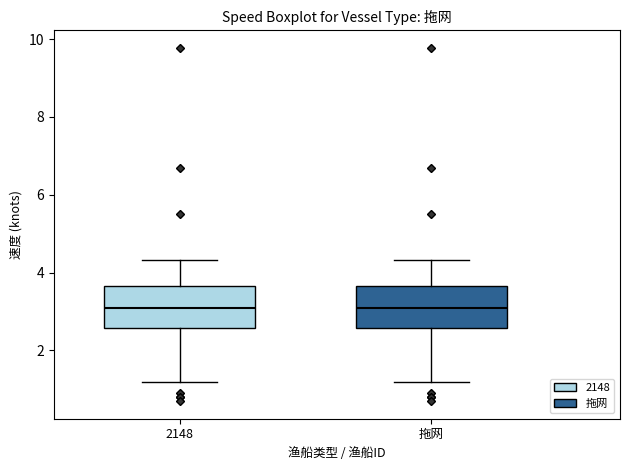

Reading left to right, read every box against the y-axis: the position of its median line, the range the box covers, and the ends of its whiskers. The values are not printed on the chart, so give them approximately, as read against the axis.

2148: median 3.0, box 2.6 to 3.6, whiskers 1.2 to 4.4
拖网: median 3.0, box 2.6 to 3.6, whiskers 1.2 to 4.4